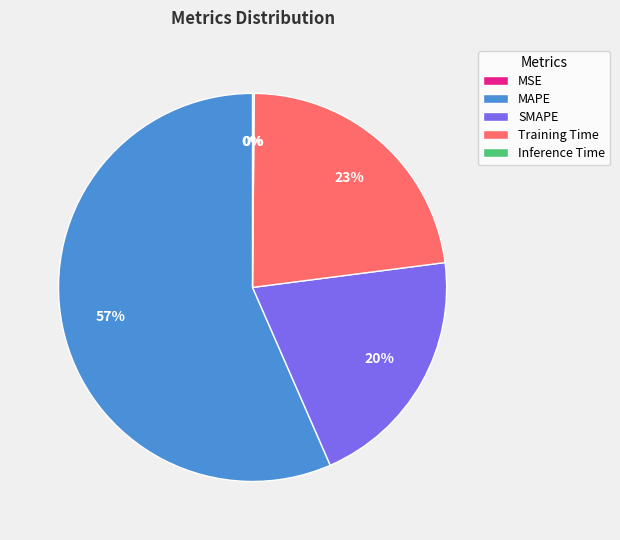

To the nearest percent, what is the difference between the largest and smallest slice percentages?

57%